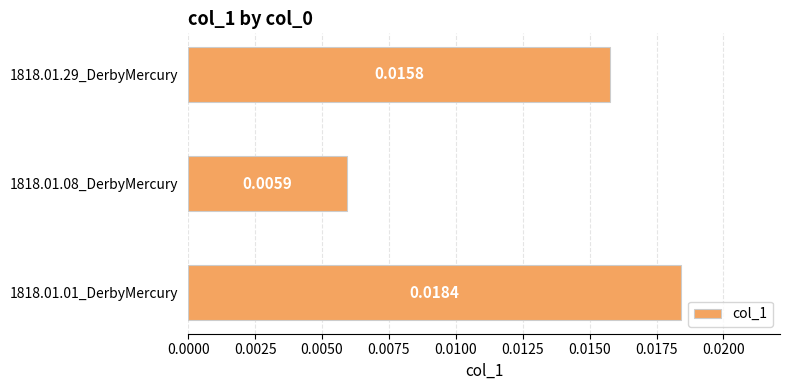

How many categories are shown in the chart?

3